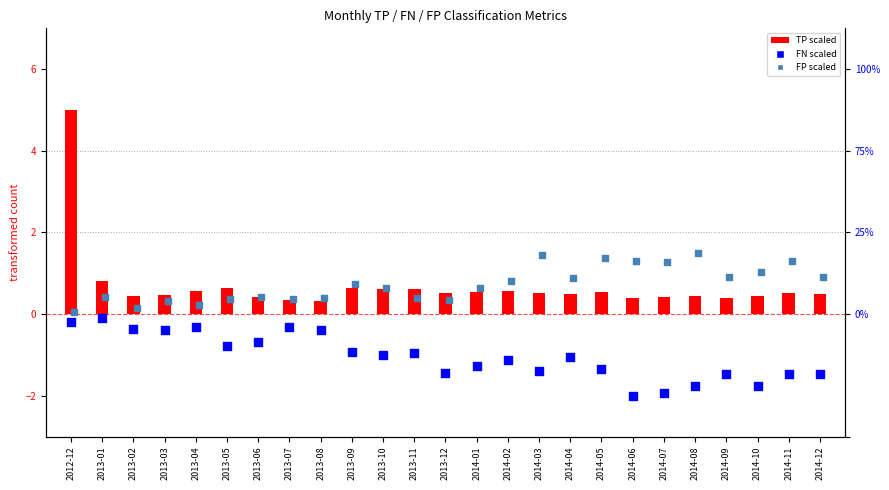

What is the total value across all series at 2013-09?

0.4